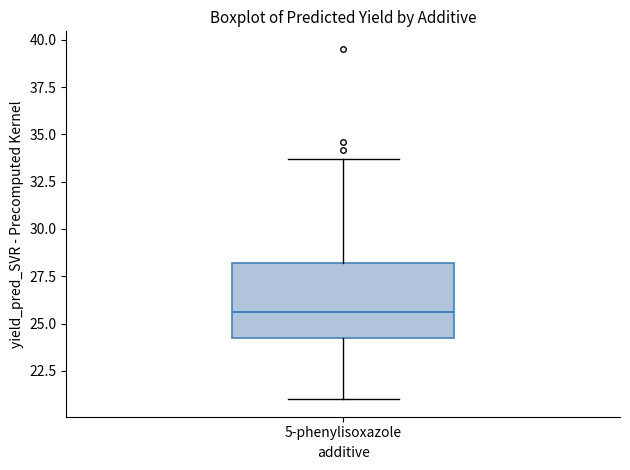

Read this box plot against the y-axis: the position of the median line, the range covered by the box, and the ends of both whiskers. The values are not printed on the chart, so give them approximately, as read against the axis.

median 25.5, box 24.5 to 28.0, whiskers 21.0 to 33.5